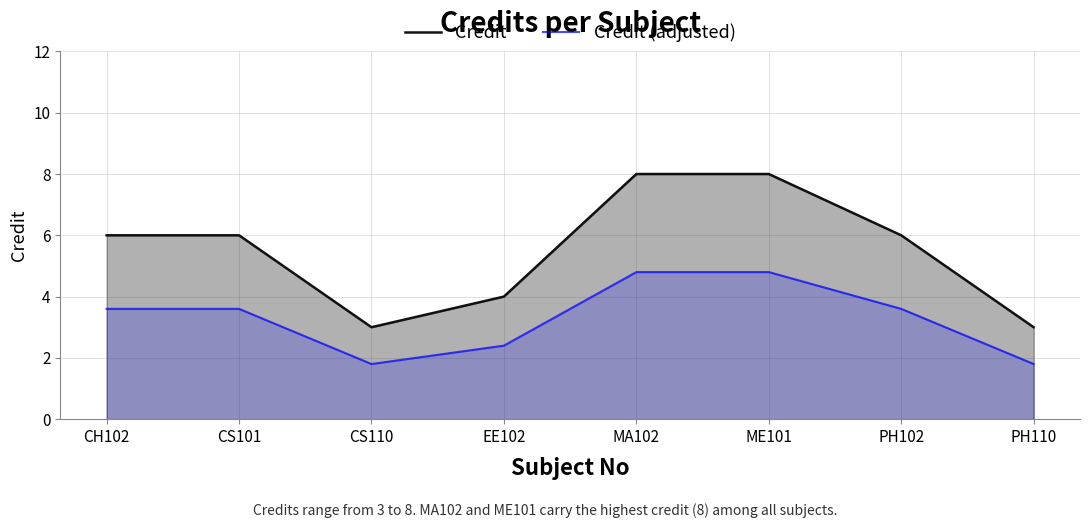

How many interior local valleys does the Credit (adjusted) series have?

1